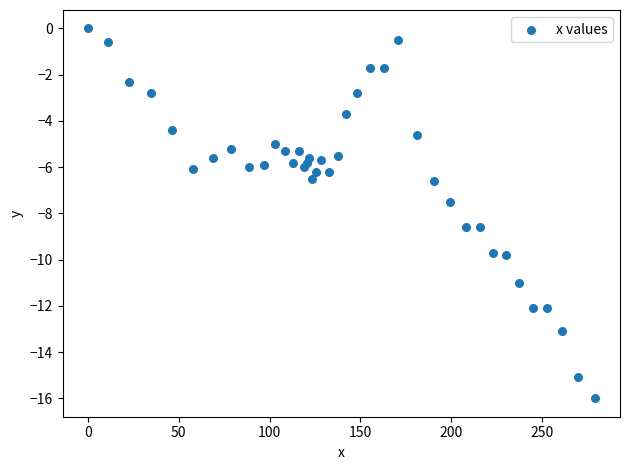

What is the range of X values (max minus min)?

278.9